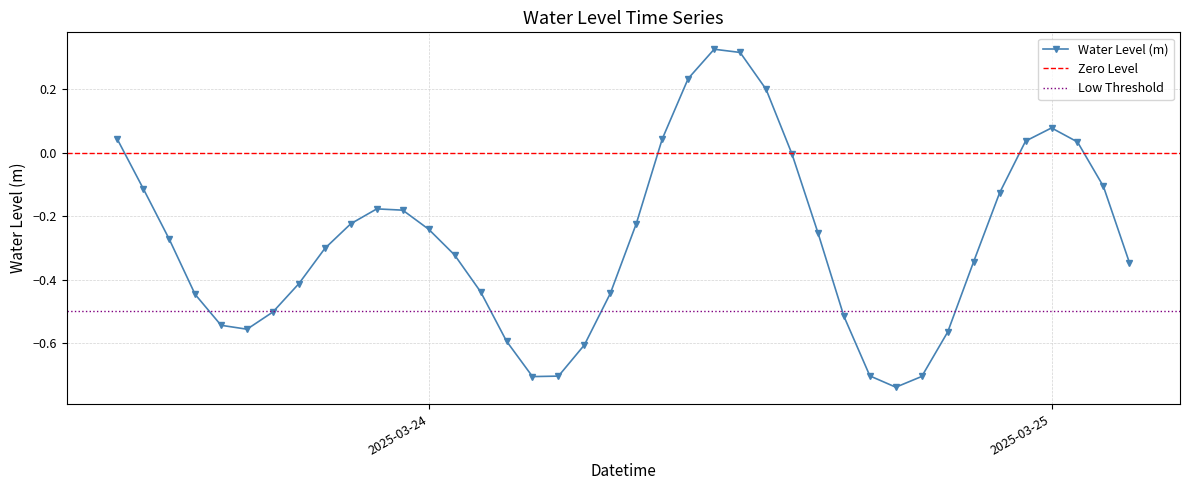

What is the value of the 5th point from the left?

-0.5